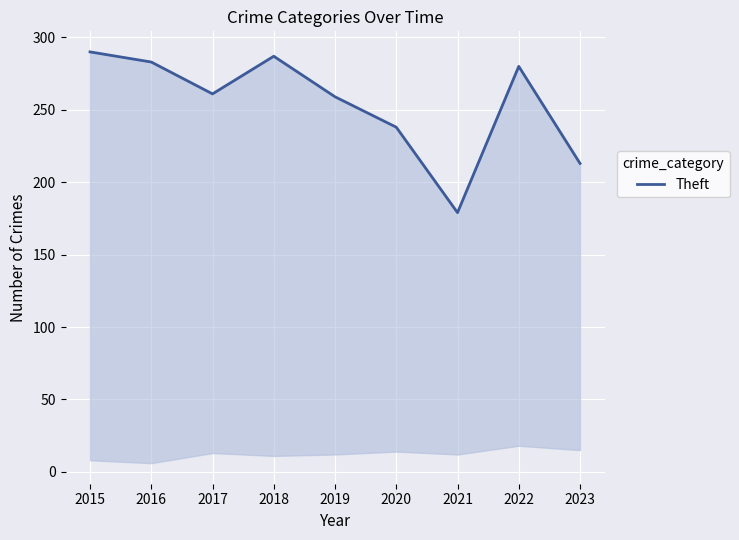

At which category does the data reach its first local valley?

2017